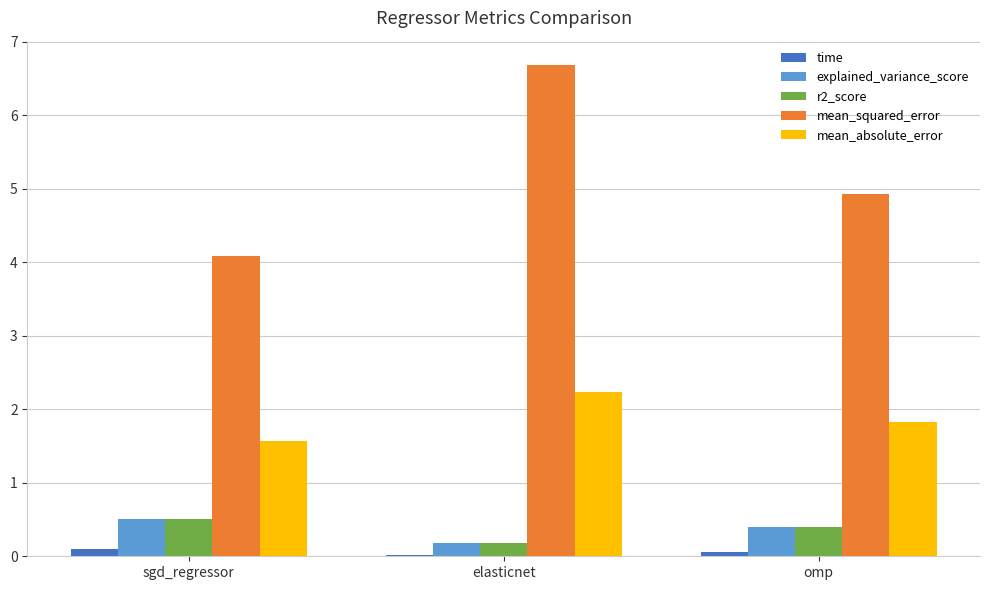

What is the difference between the second highest and minimum values in the r2_score series?

0.2